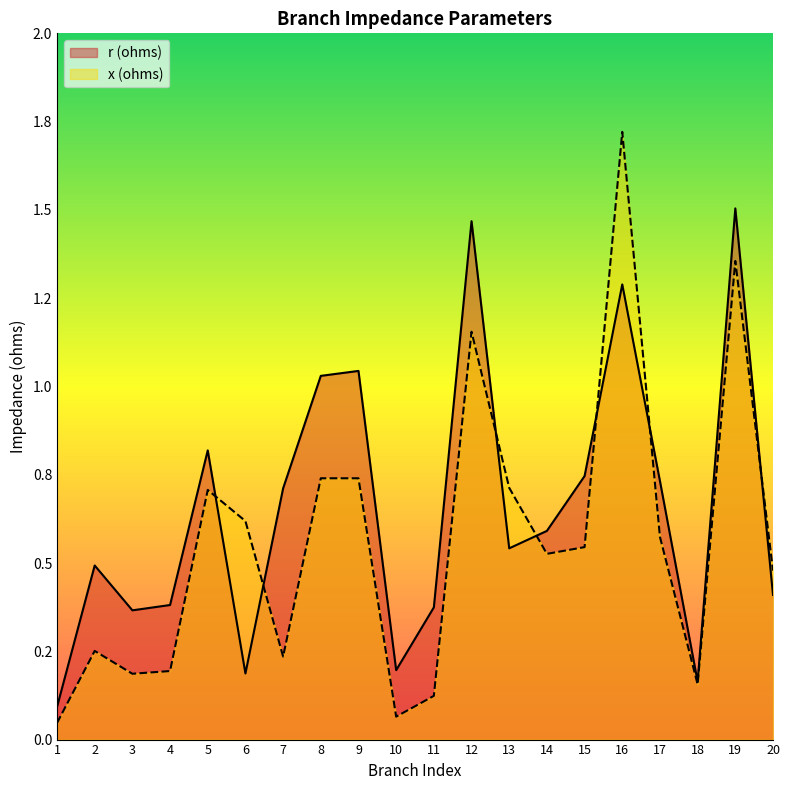

Rank the categories by x (ohms) value from lowest to highest.

1, 10, 11, 18, 3, 4, 7, 2, 20, 14, 15, 17, 6, 5, 13, 8, 9, 12, 19, 16